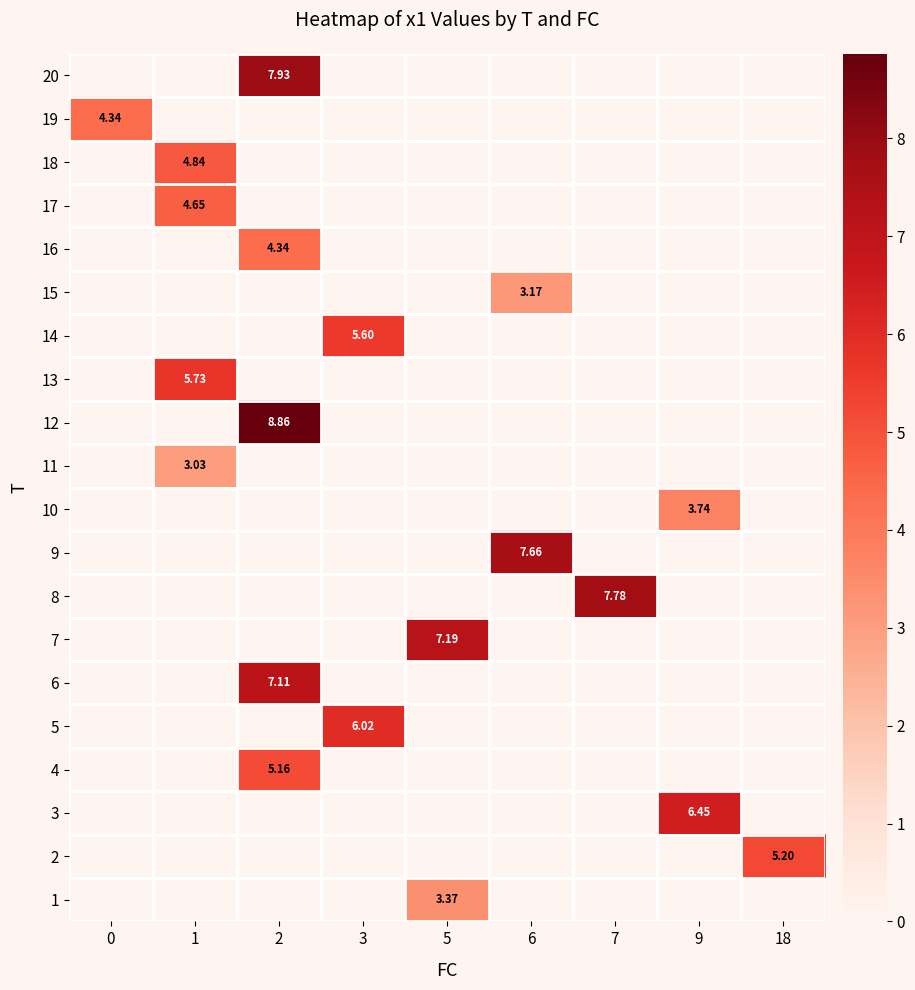

The 3 series shows 0.0 at 3. True or false?

True